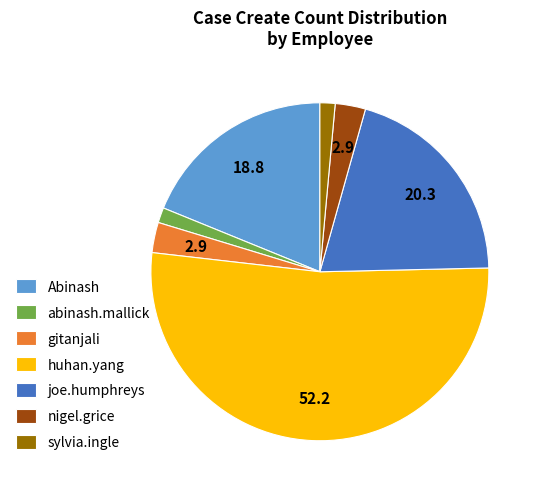

How many segments does this pie chart have?

7